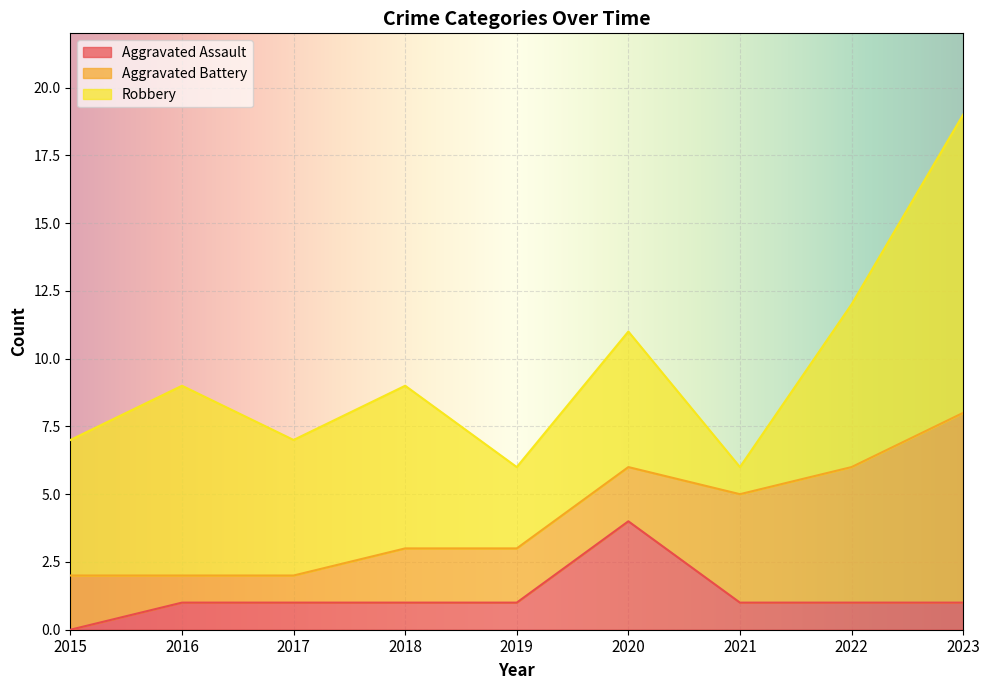

How many interior local peaks does the Aggravated Assault series have?

1